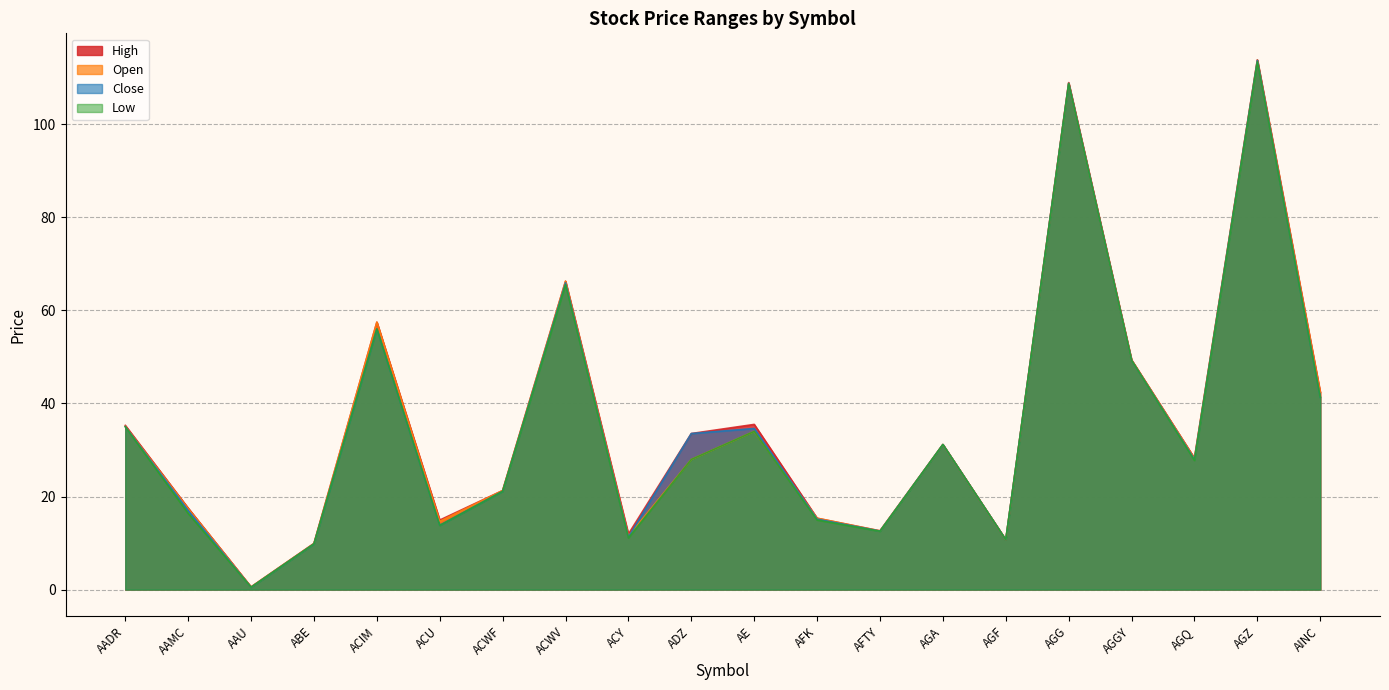

Between ABE and AGA, which series saw the biggest shift?

Low